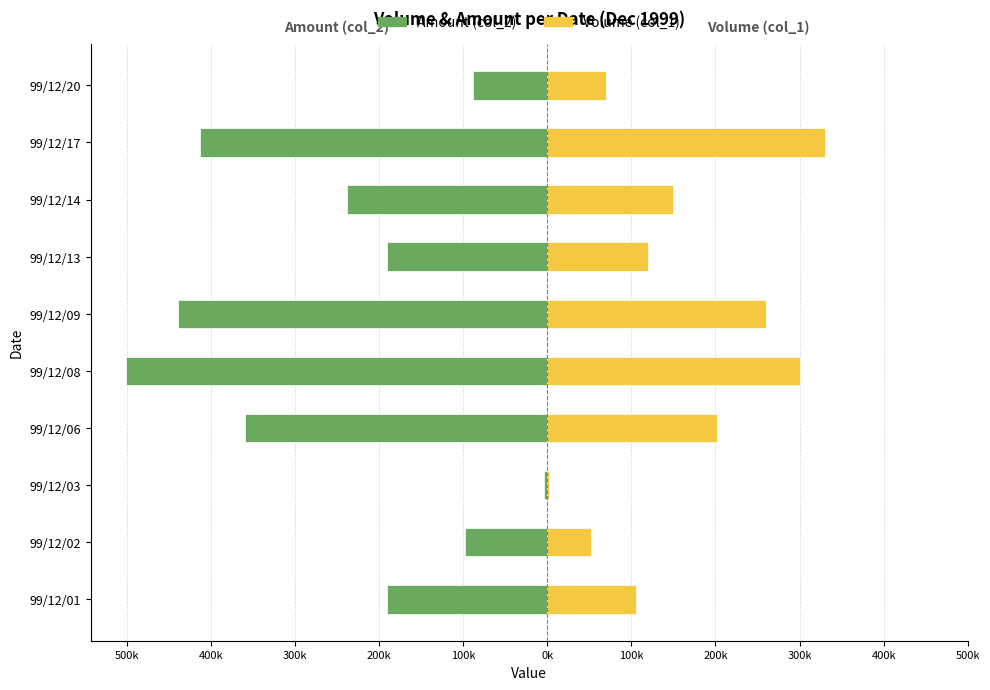

Reading right to left, extract all data points from this chart.

Amount (col_2): -88200	-412200	-238500	-190800	-439400	-501000	-358940	-3620	-97180	-190100
Volume (col_1): 70000	330000	150000	120000	260000	300000	202000	2000	52000	106000